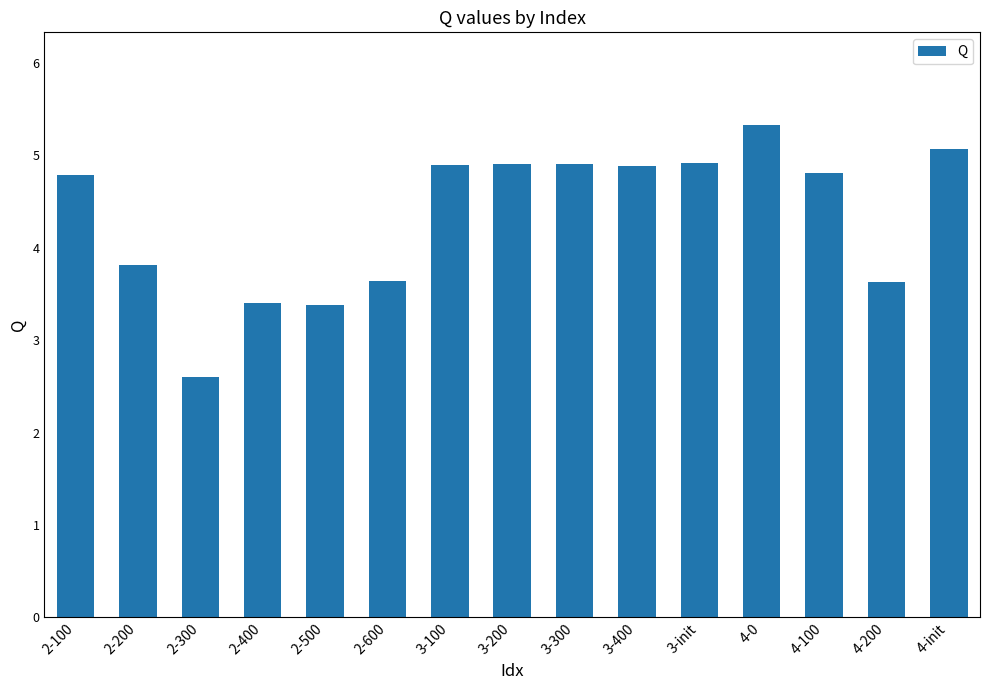

What is the difference between the maximum and minimum values?

2.7